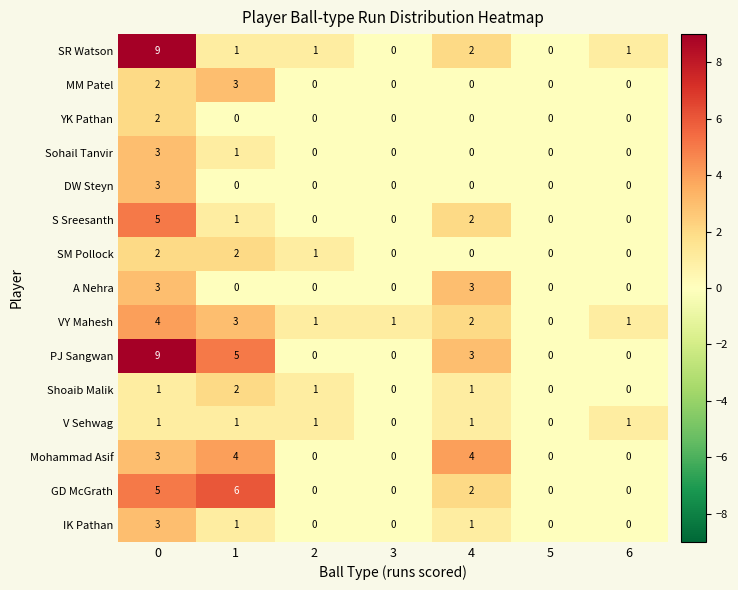

Read the Mohammad Asif value at 4.

4